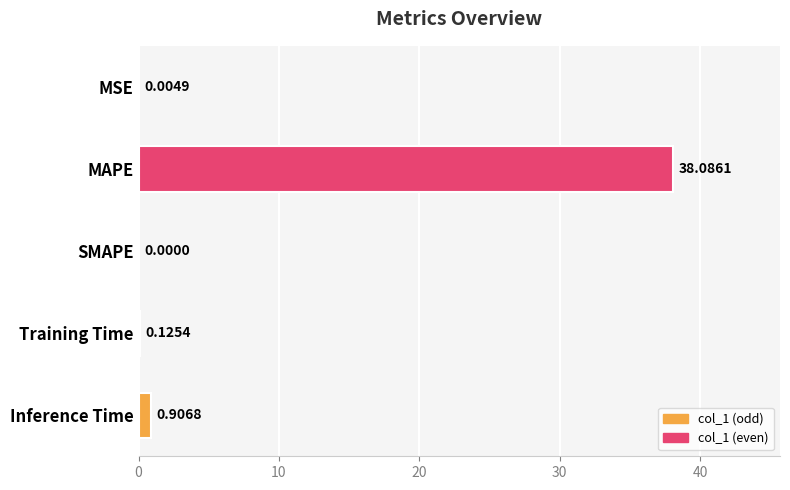

At which label is the value closest to 19?

Inference Time